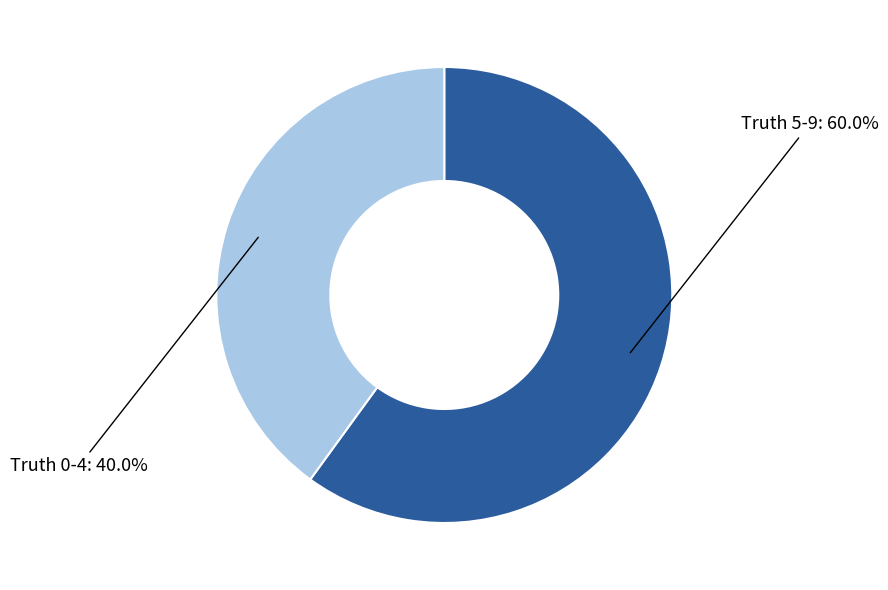

To the nearest percent, what is the difference between the largest and smallest slice percentages?

20%